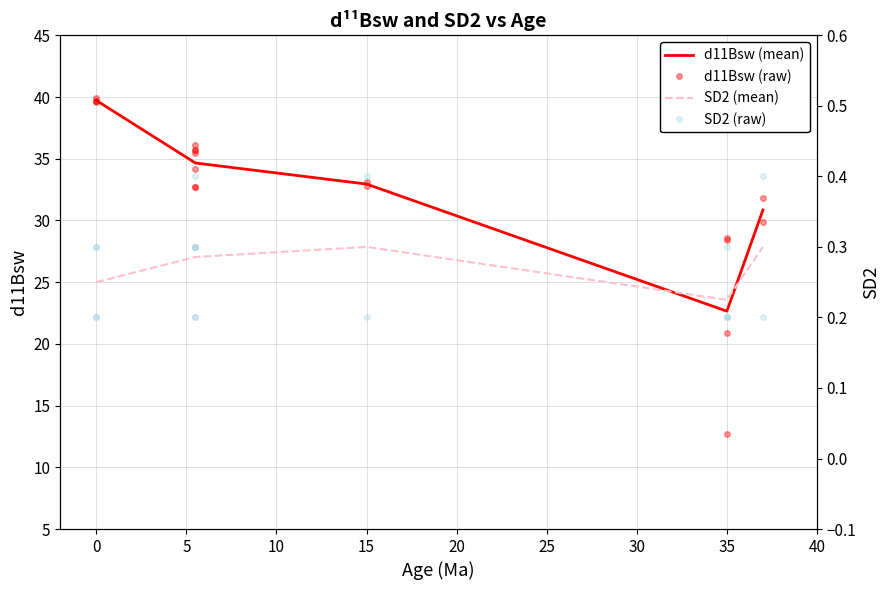

The d11Bsw (mean) series shows 39.7 at 0. True or false?

True